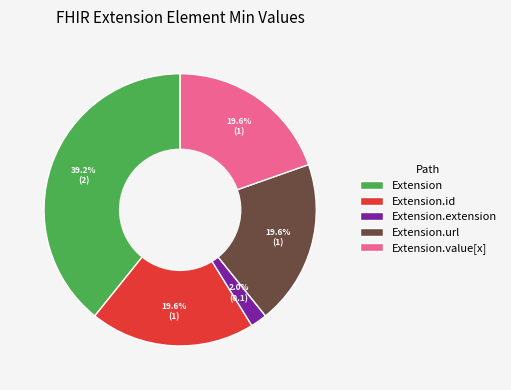

How many segments does this pie chart have?

5